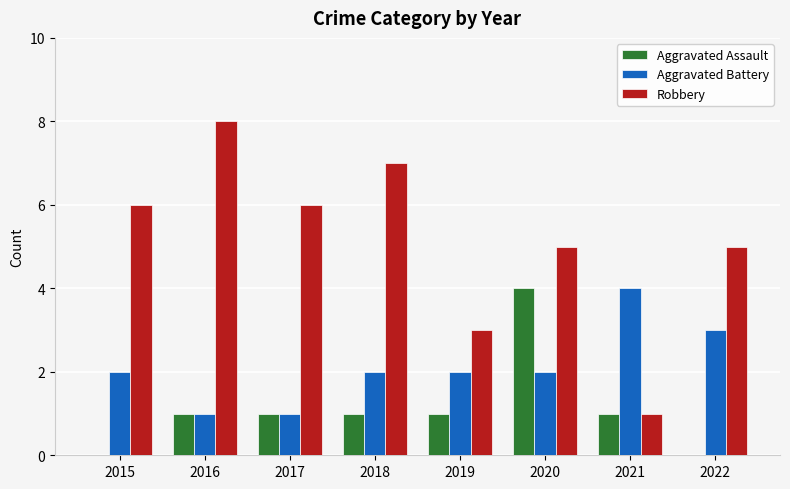

Does the chart contain stacked bars?

No